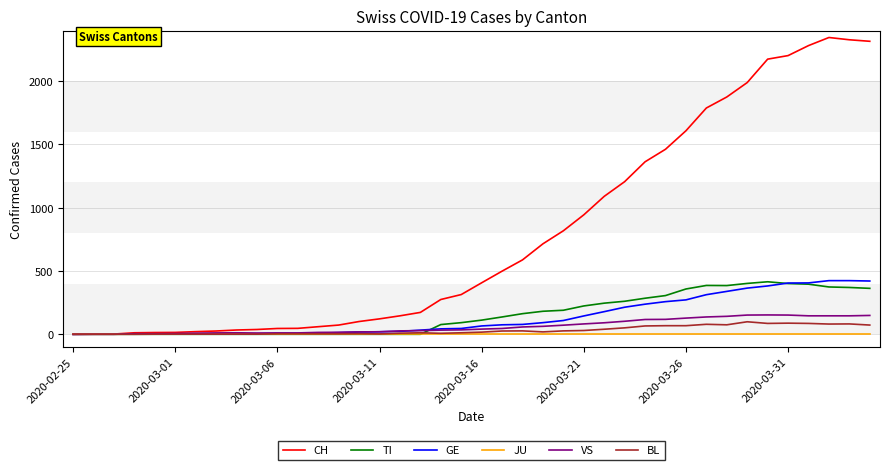

What are all the series names shown in the legend?

CH, TI, GE, JU, VS, BL